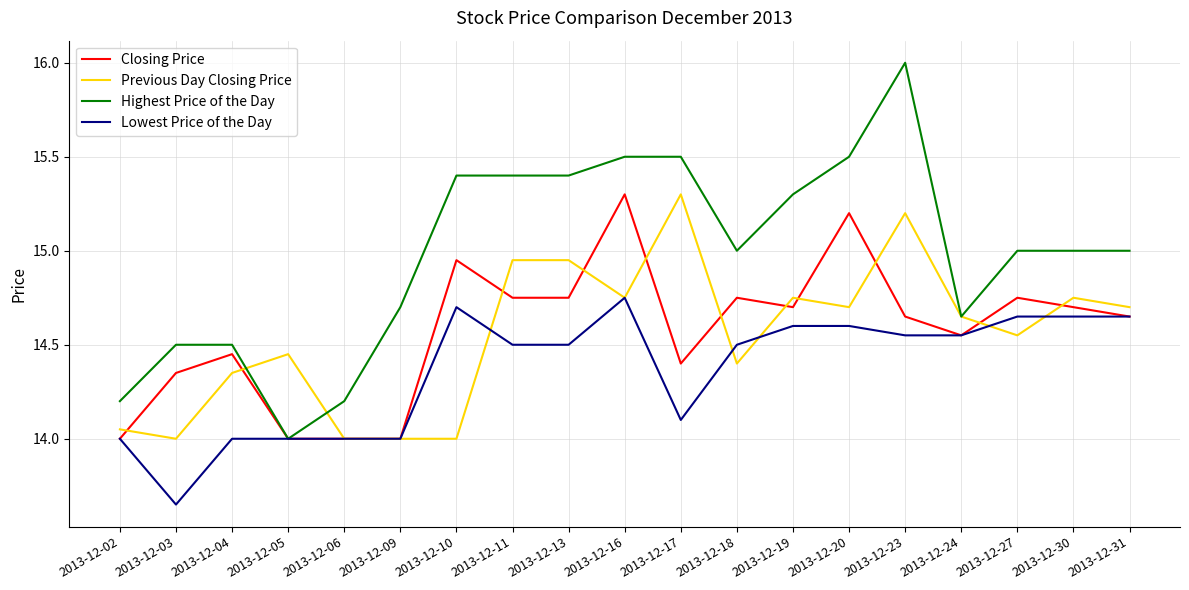

At 2013-12-03, list the series in order from largest to smallest.

Highest Price of the Day, Closing Price, Previous Day Closing Price, Lowest Price of the Day